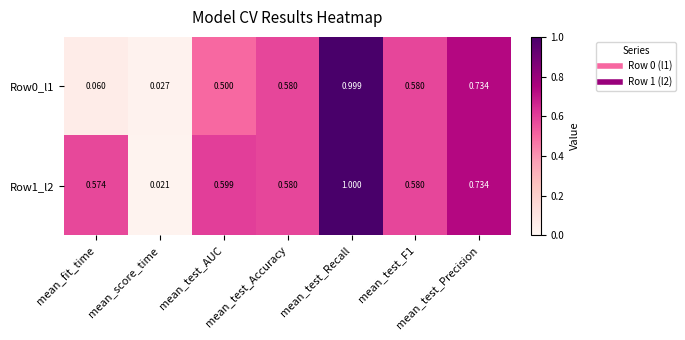

Rank the series by their average value, from lowest to highest.

Row0_l1, Row1_l2